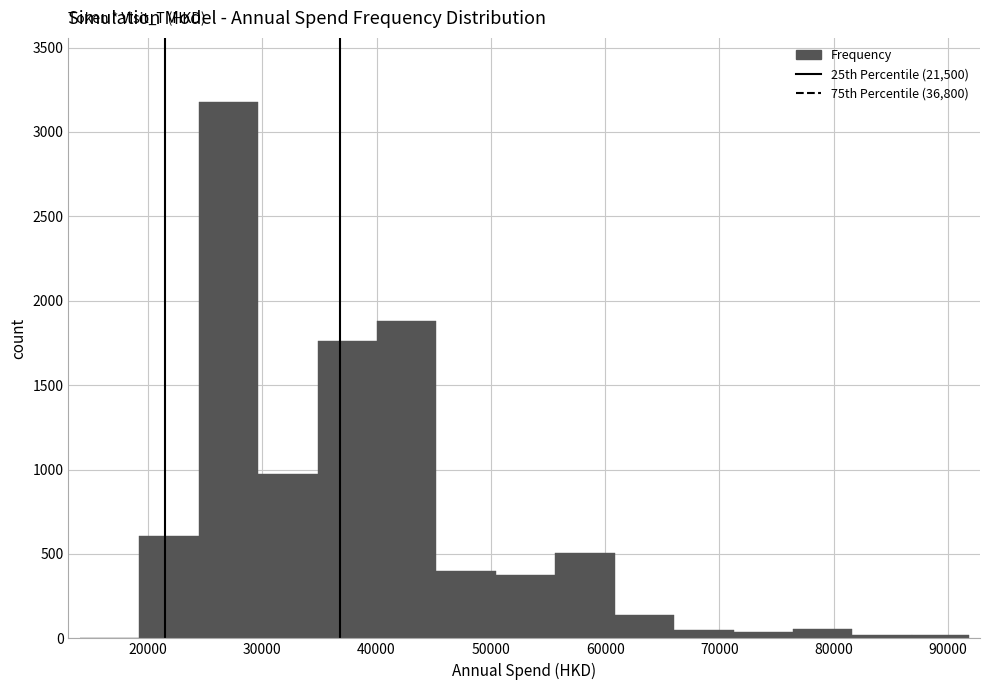

Reading left to right, transcribe this chart: for each bar, give the range it covers on the x-axis and its height. Neither the bar edges nor the heights are printed on the chart, so give them approximately, as read against the axes.

14000 to 19000: under 50
19000 to 24000: 600
24000 to 30000: 3200
30000 to 35000: 950
35000 to 40000: 1750
40000 to 45000: 1900
45000 to 50000: 400
50000 to 56000: 400
56000 to 61000: 500
61000 to 66000: 150
66000 to 71000: under 50
71000 to 76000: under 50
76000 to 82000: 50
82000 to 87000: under 50
87000 to 92000: under 50